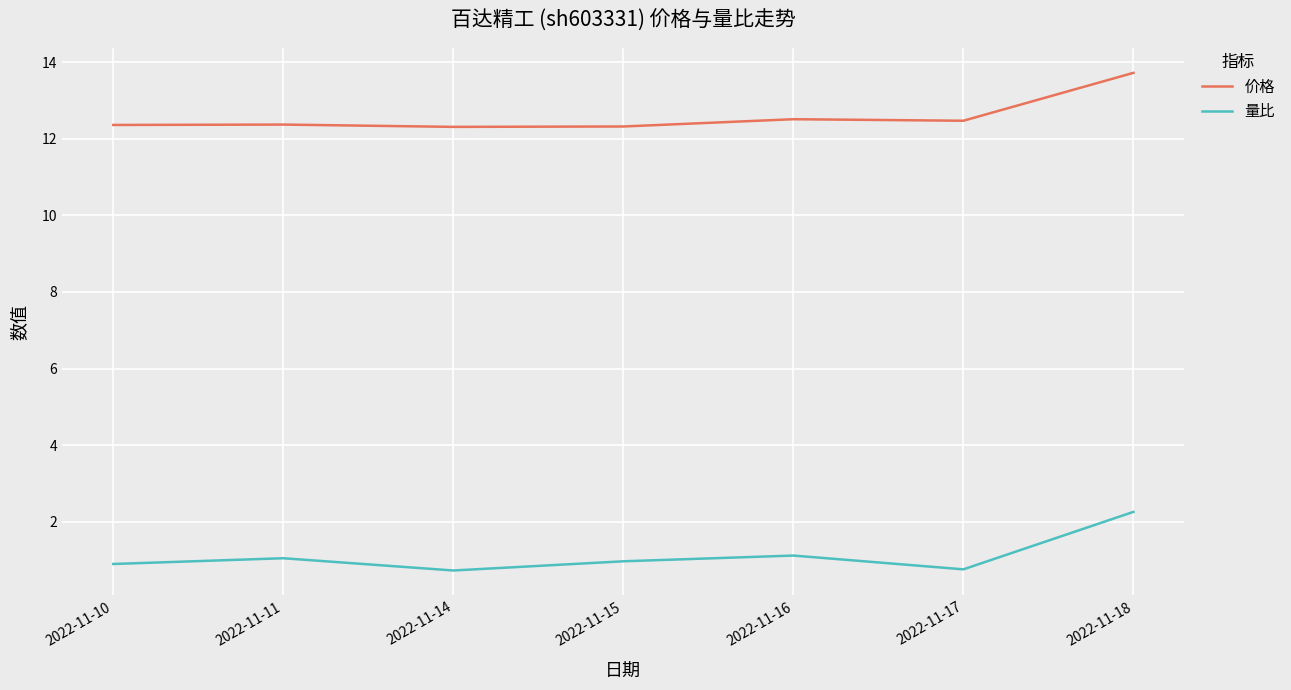

What are all the series names shown in the legend?

价格, 量比